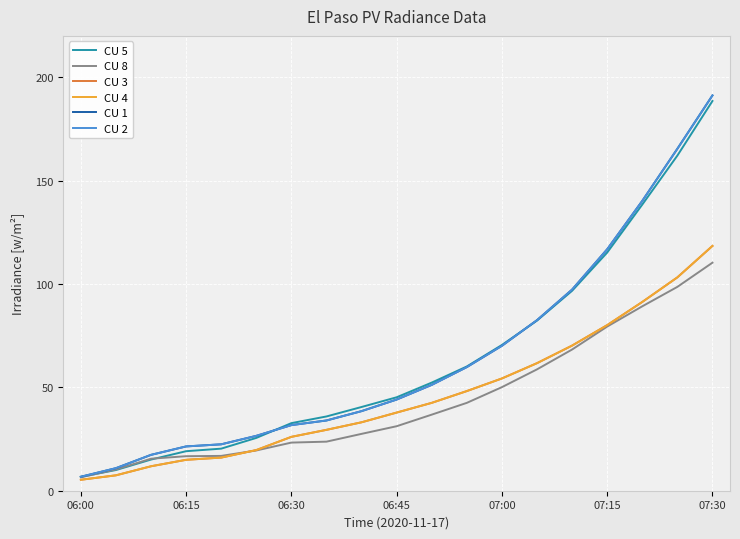

Is this an area chart (filled region under the line)?

No